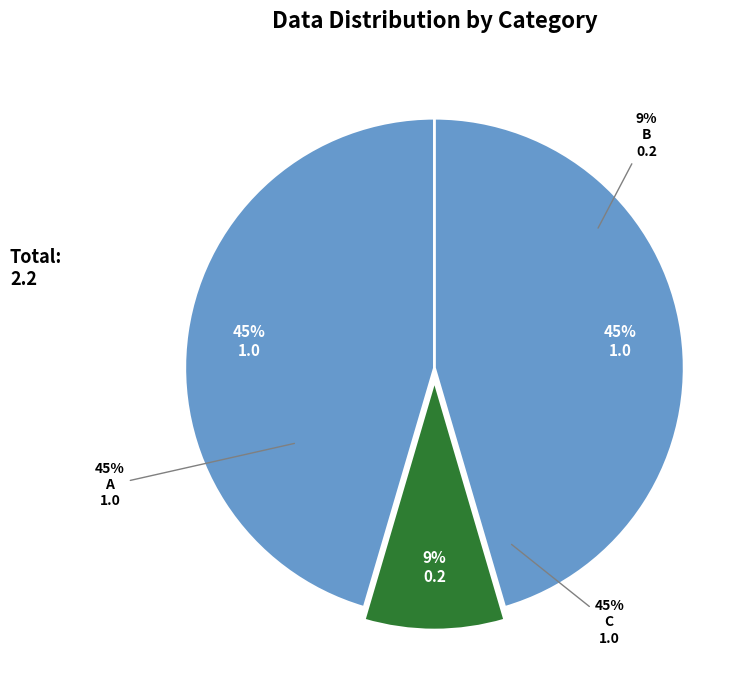

Which category has the biggest portion of the pie?

A